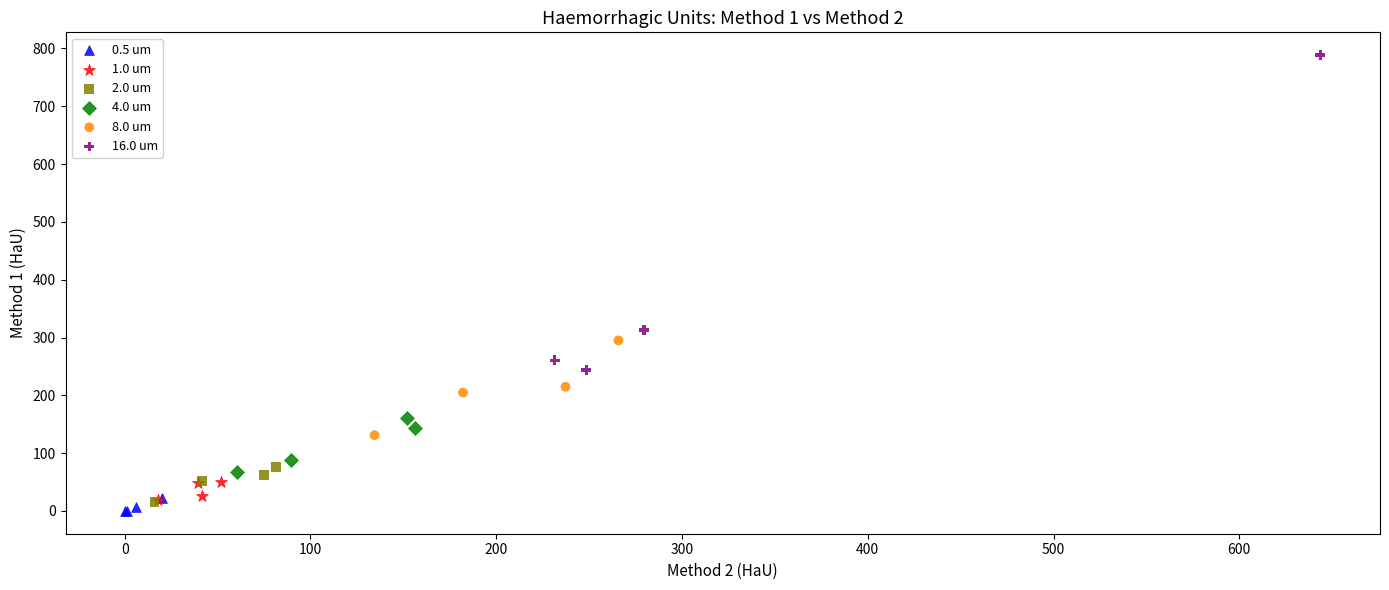

Which series has the widest spread of Y values?

16.0 um